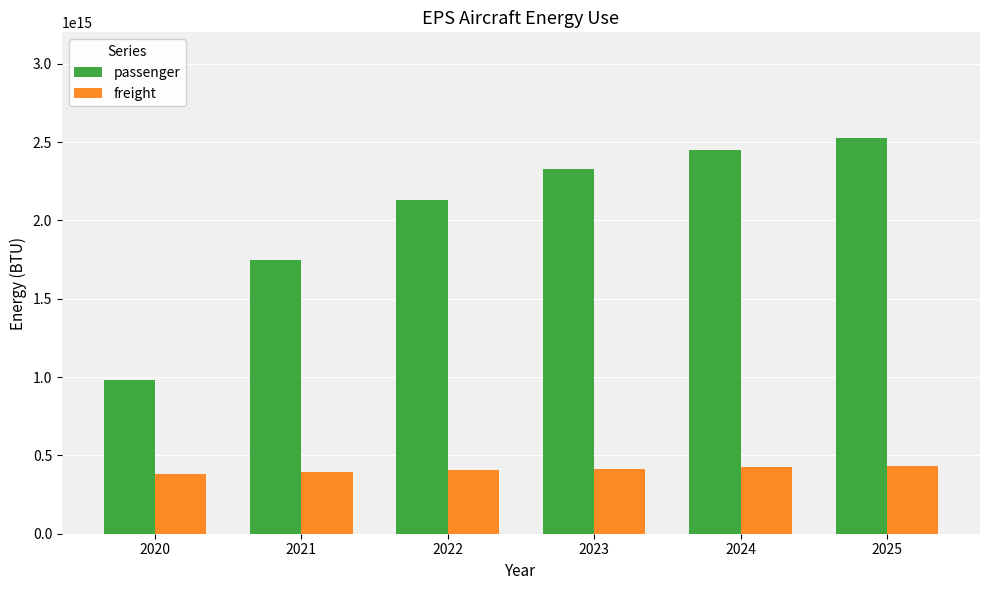

List the series in order of their overall mean, lowest first.

freight, passenger